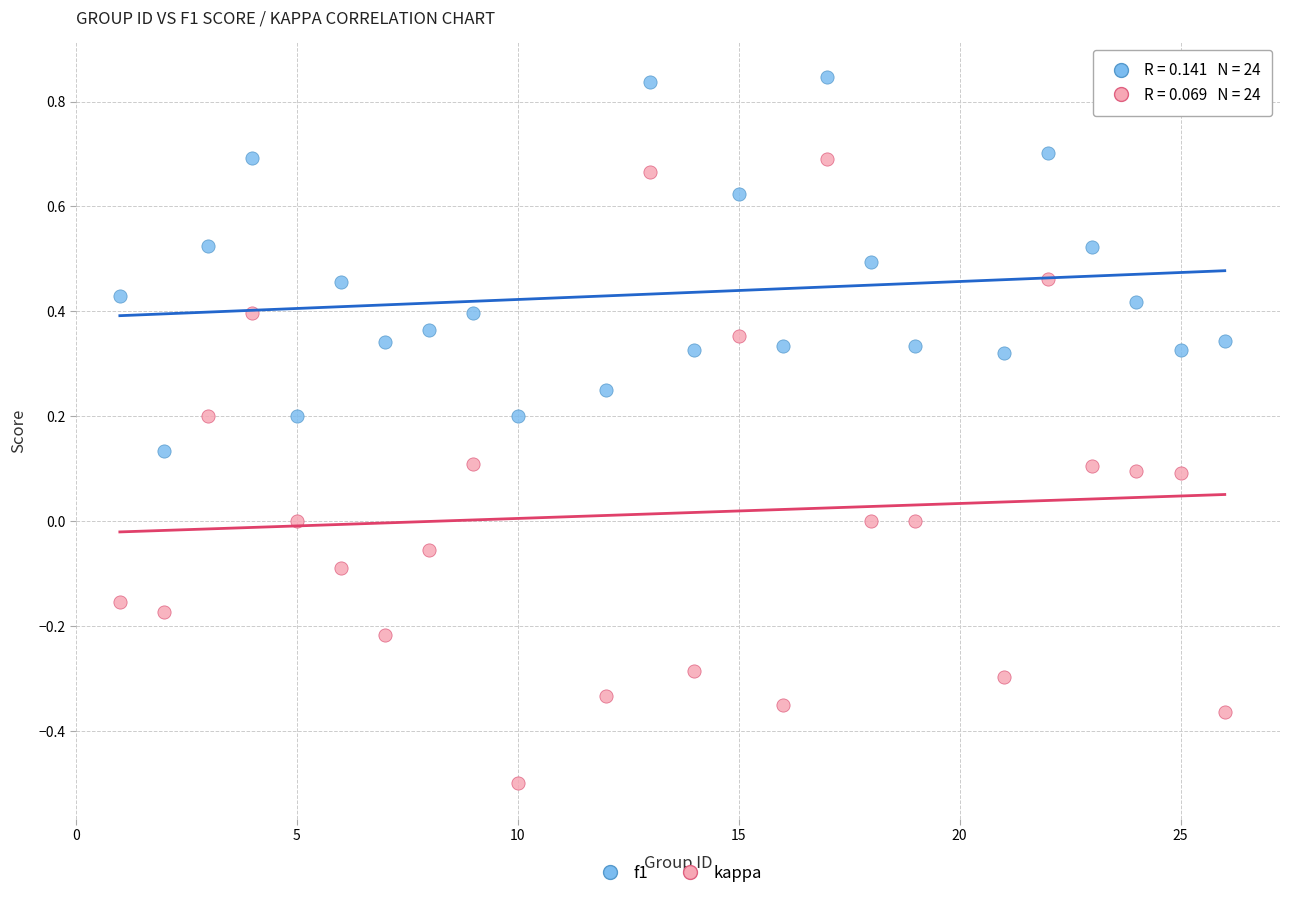

Which series reaches the maximum Y coordinate?

f1